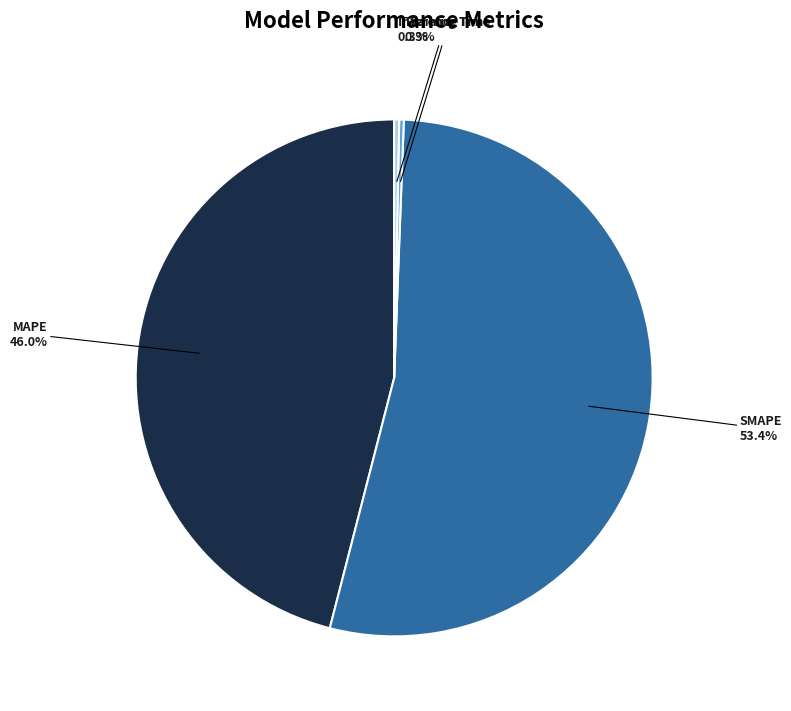

How many segments does this pie chart have?

4